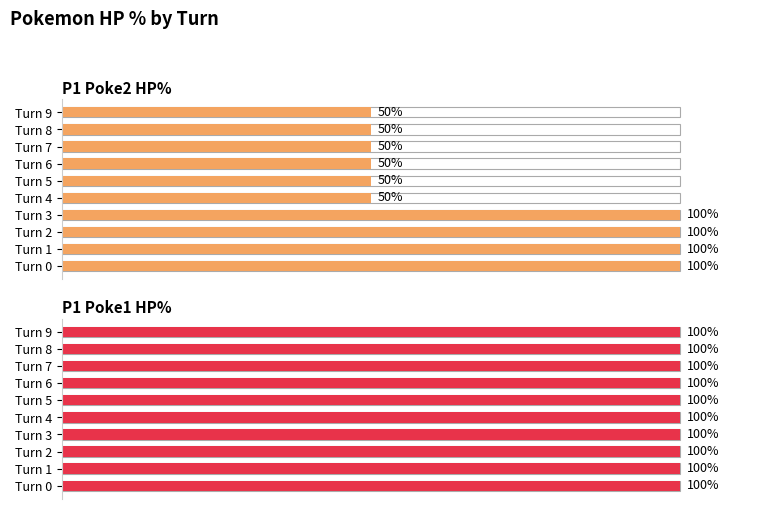

True or false: P1 Poke2 HP% has a value of 87.3 at Turn 9.

False